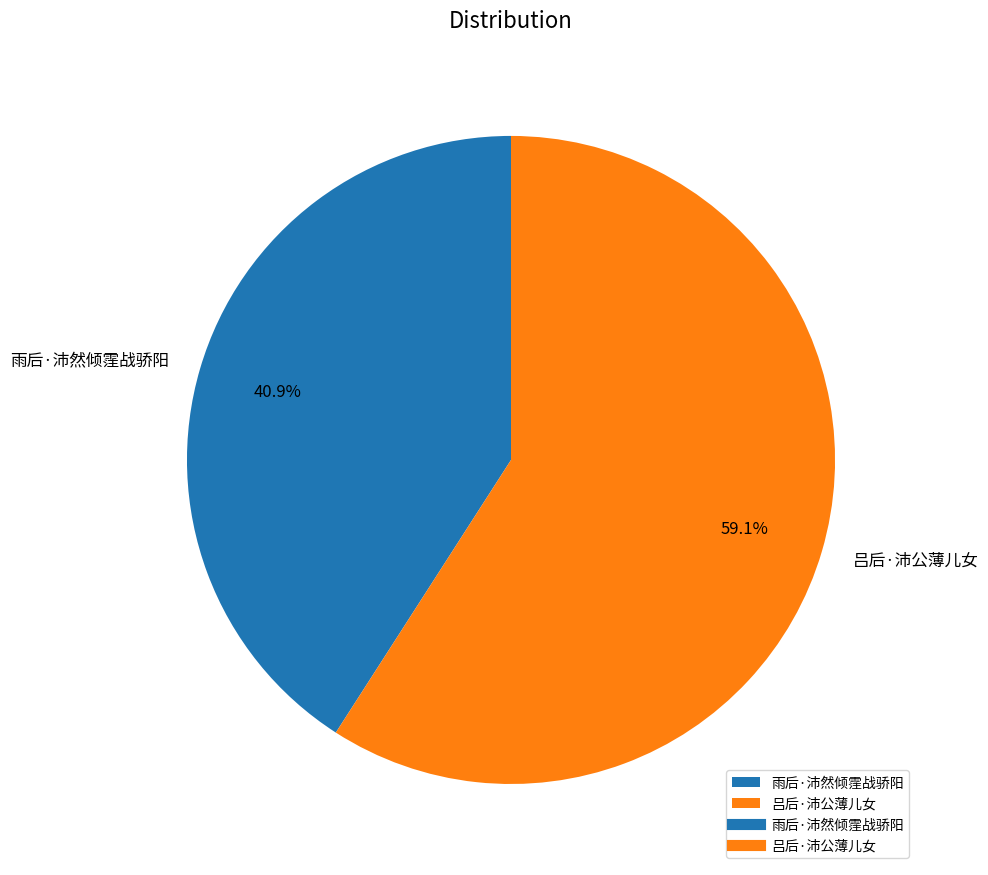

Is it true that 雨后·沛然倾霔战骄阳 is 46% of the pie?

False